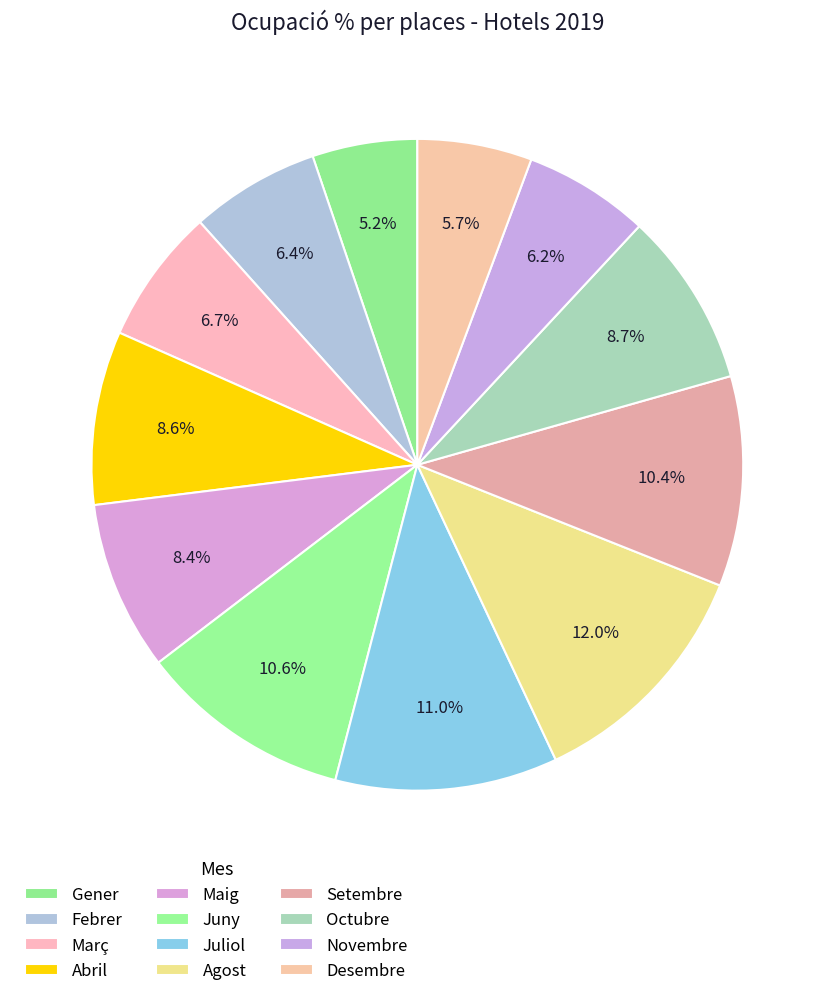

Which category has the biggest portion of the pie?

Agost